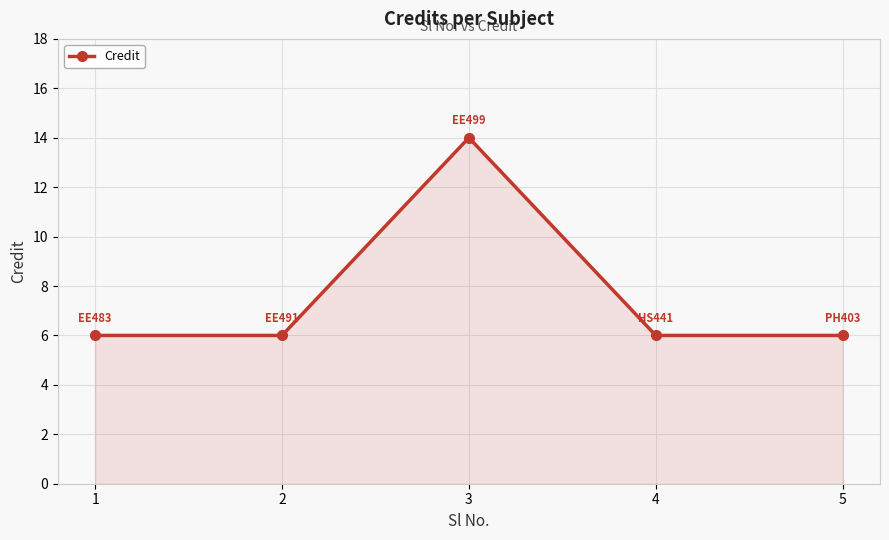

True or false: the data has more than 2 interior local peaks.

False